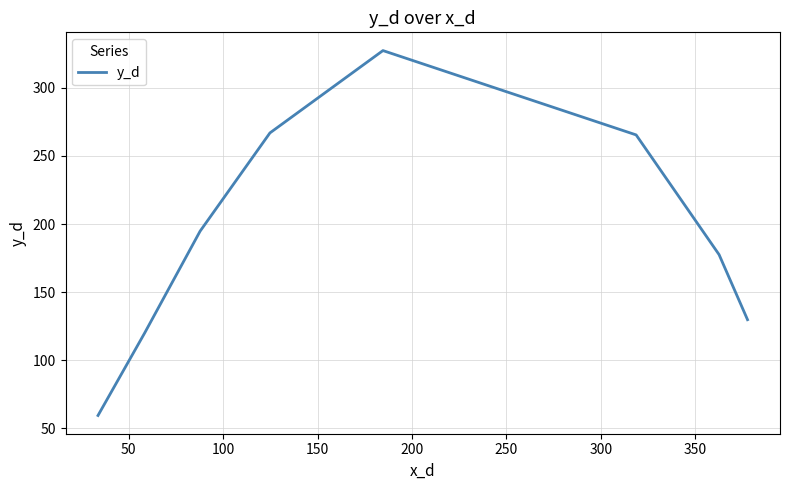

What is the difference between the maximum and second lowest values?

207.5